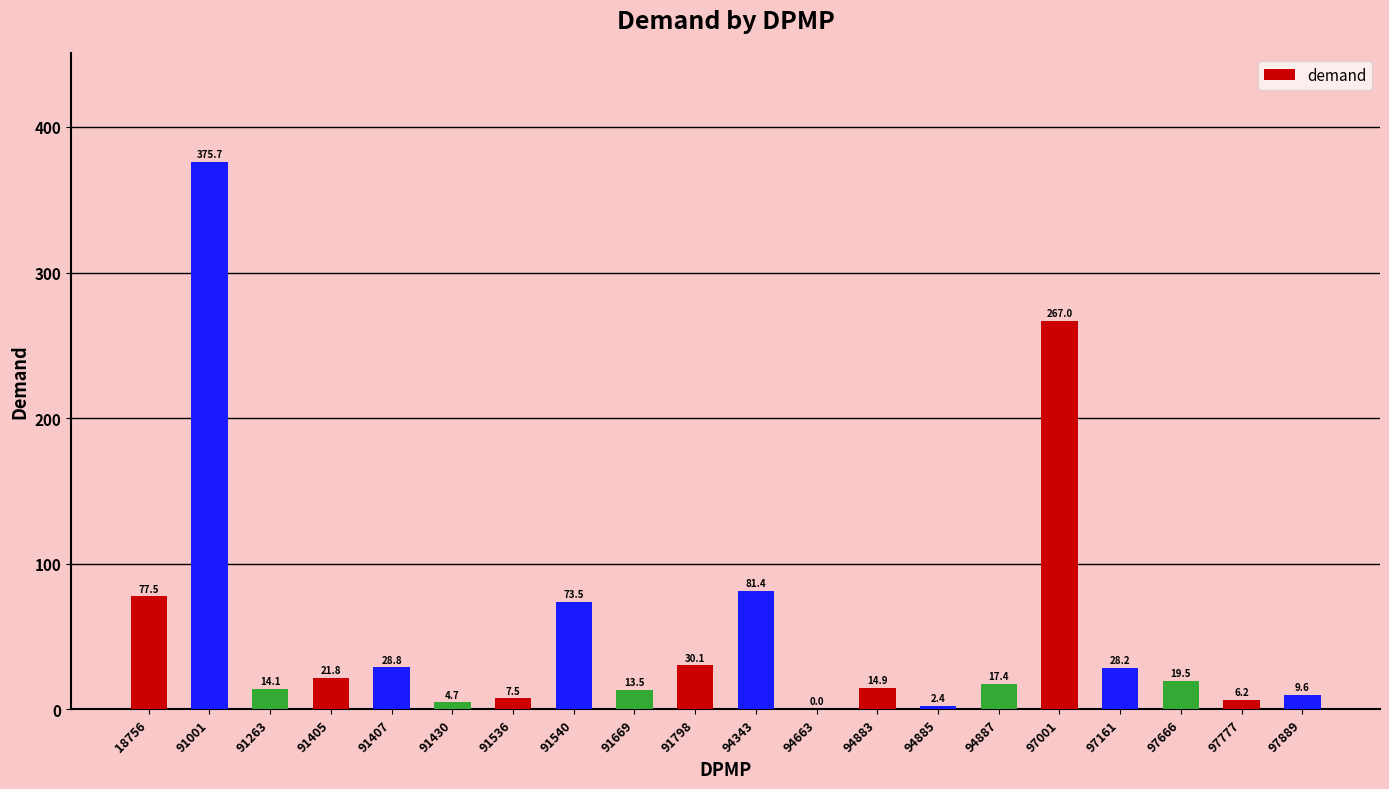

Are the bars horizontal?

No